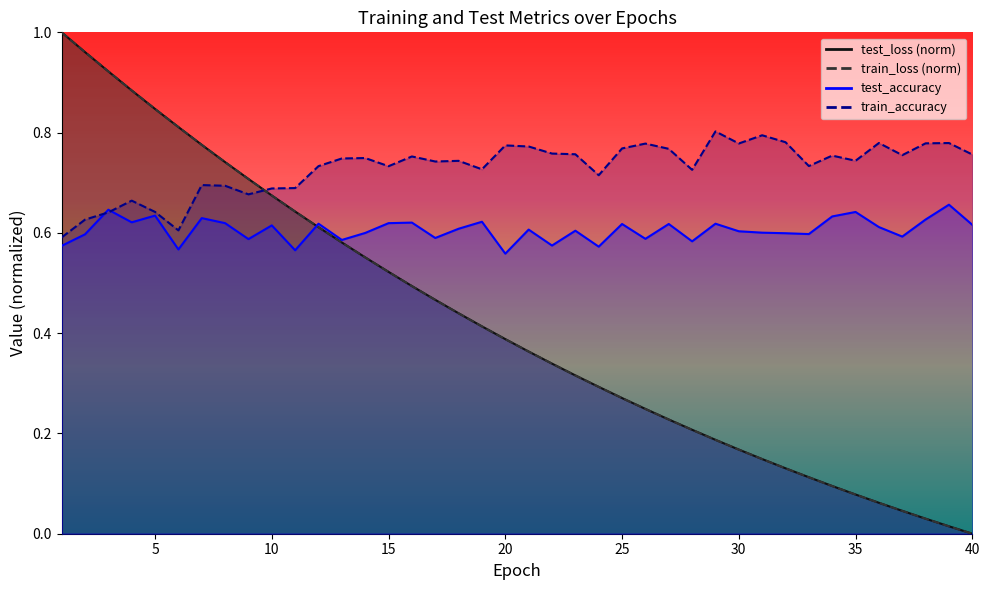

True or false: test_loss and train_loss intersect in this chart.

False